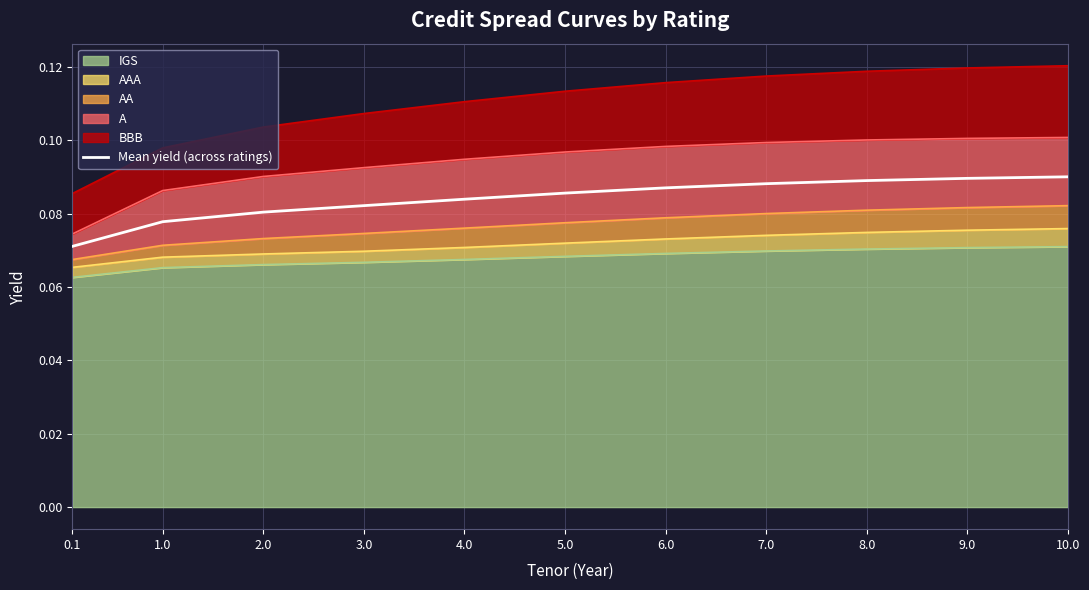

Between 8.0 and 3.0, which is larger?

8.0